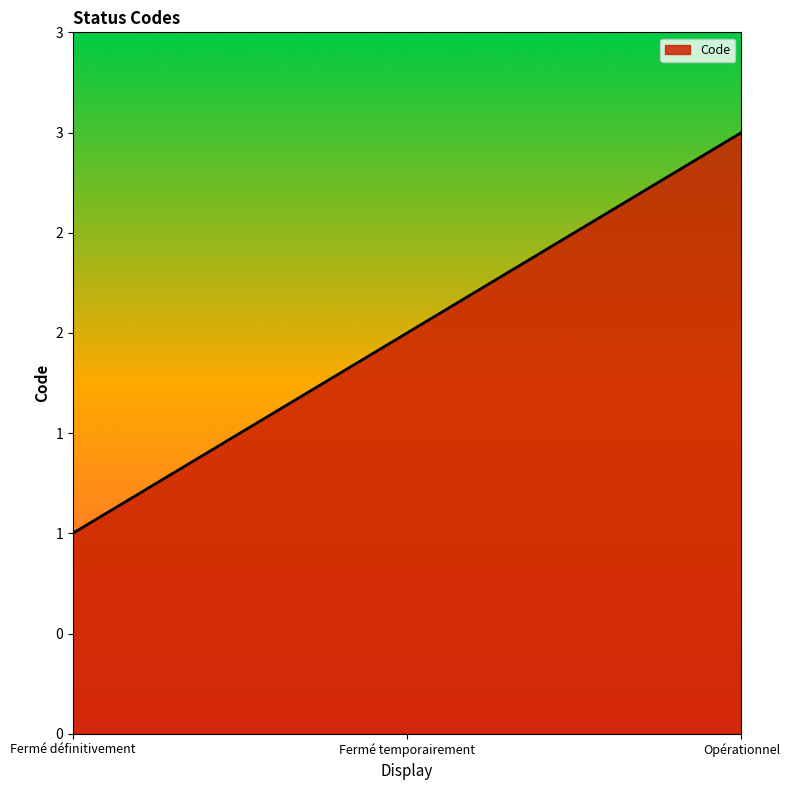

Reading right to left, what are all the values shown in this chart?

Opérationnel=3	Fermé temporairement=2	Fermé définitivement=1